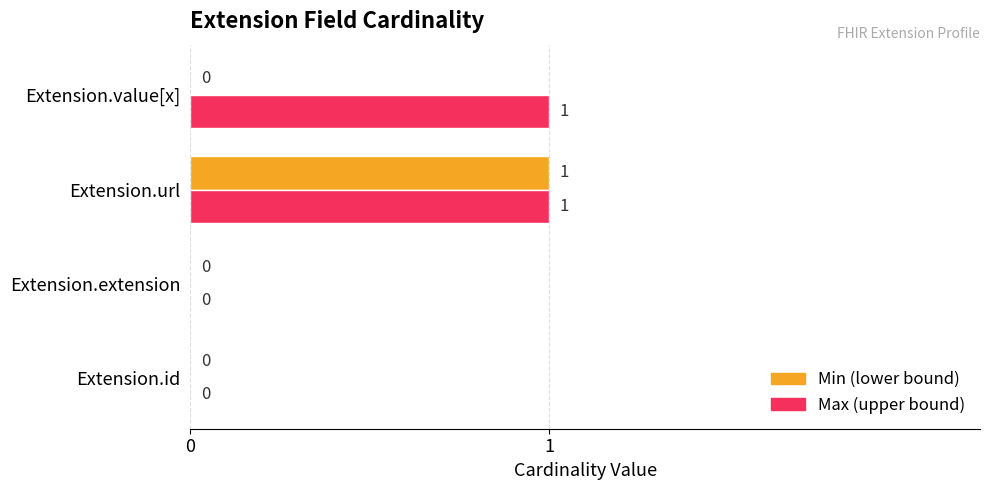

Which series has the largest total across all categories?

Max (upper bound)